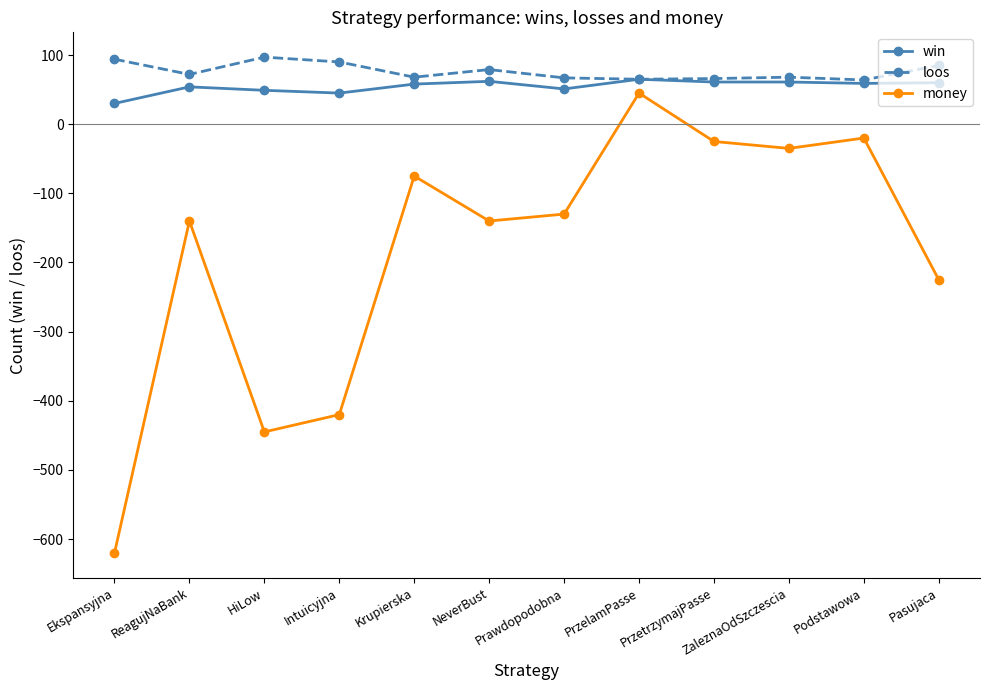

What are all the series names shown in the legend?

win, loos, money